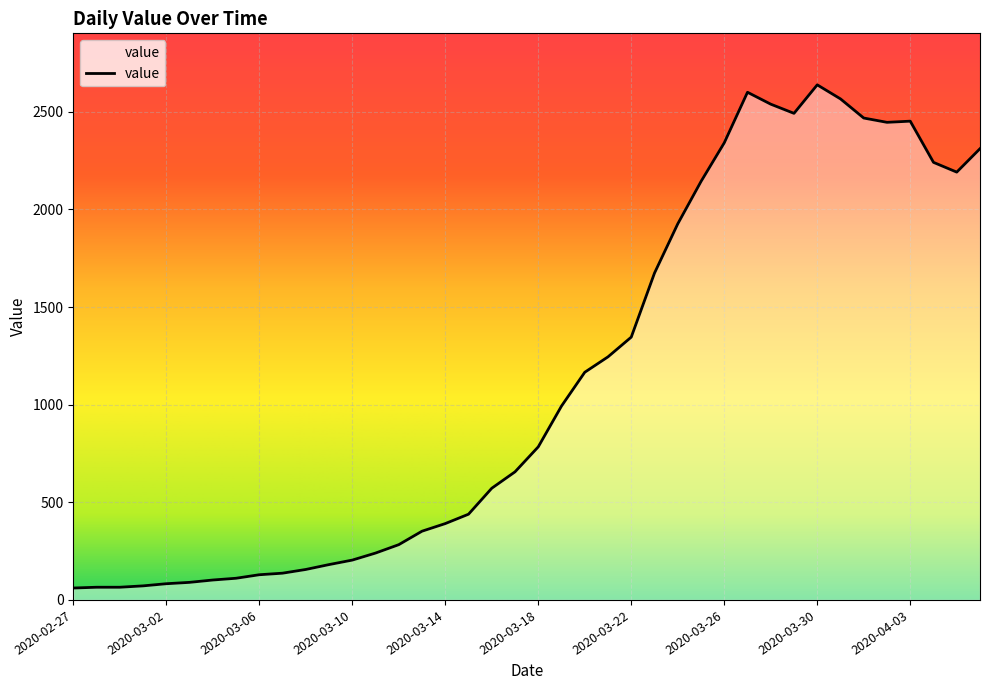

What is the difference between the maximum and second lowest values?

2573